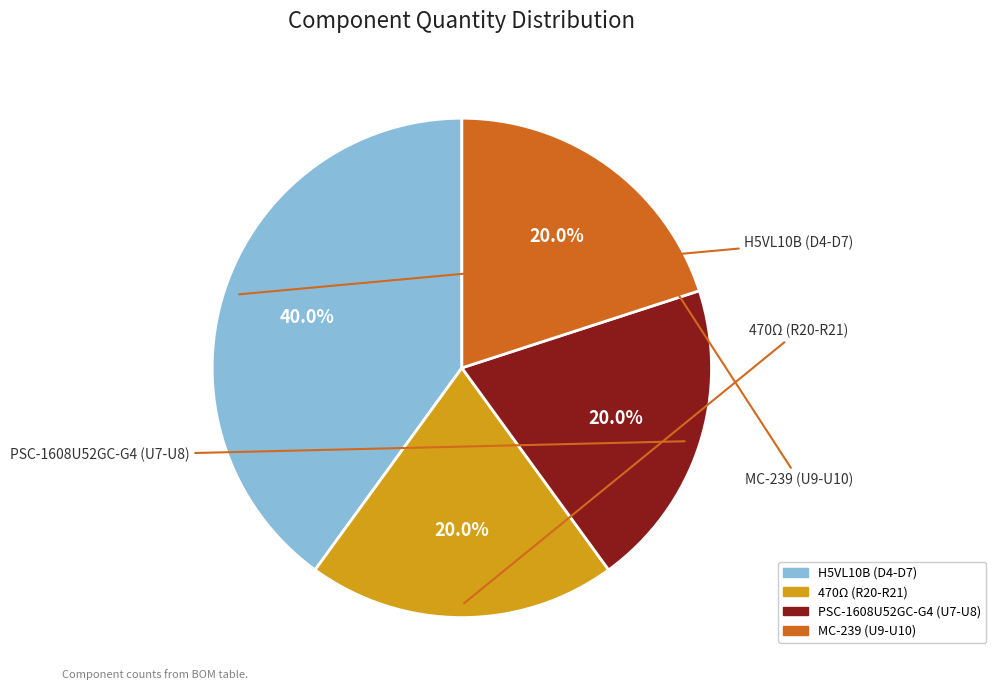

To the nearest percent, what is the combined percentage of H5VL10B (D4-D7) and PSC-1608U52GC-G4 (U7-U8)?

60%